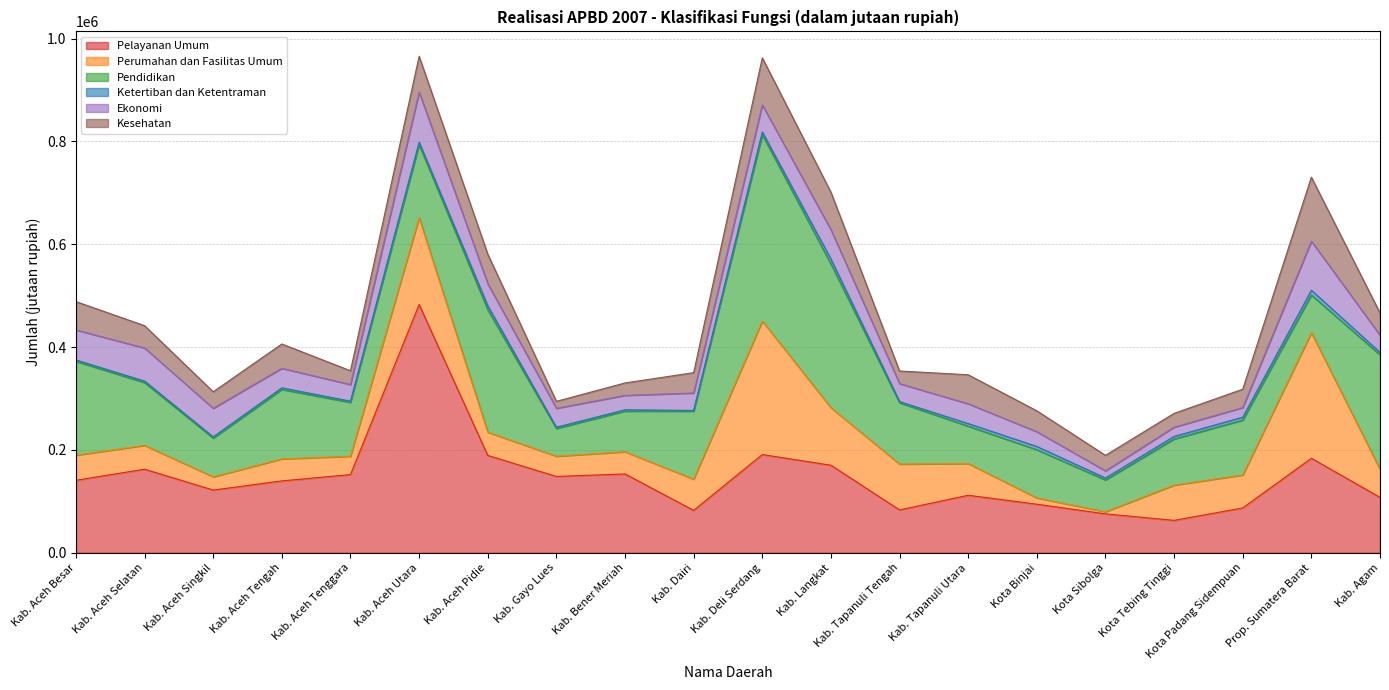

How many interior local peaks does the Pelayanan Umum series have?

6